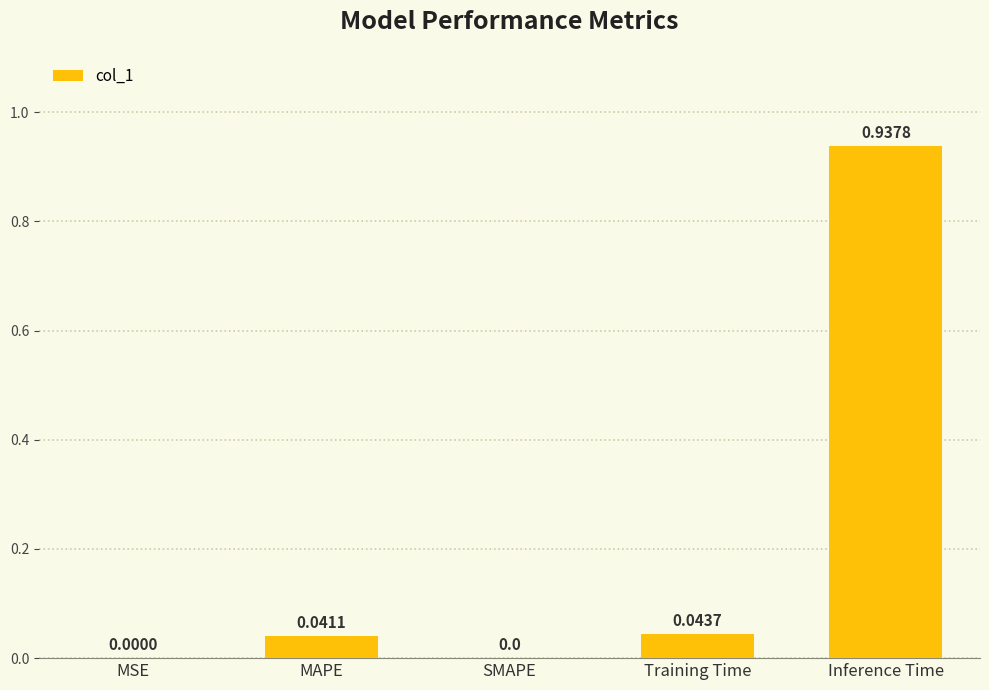

Is it true that the value at SMAPE is 0.0?

True